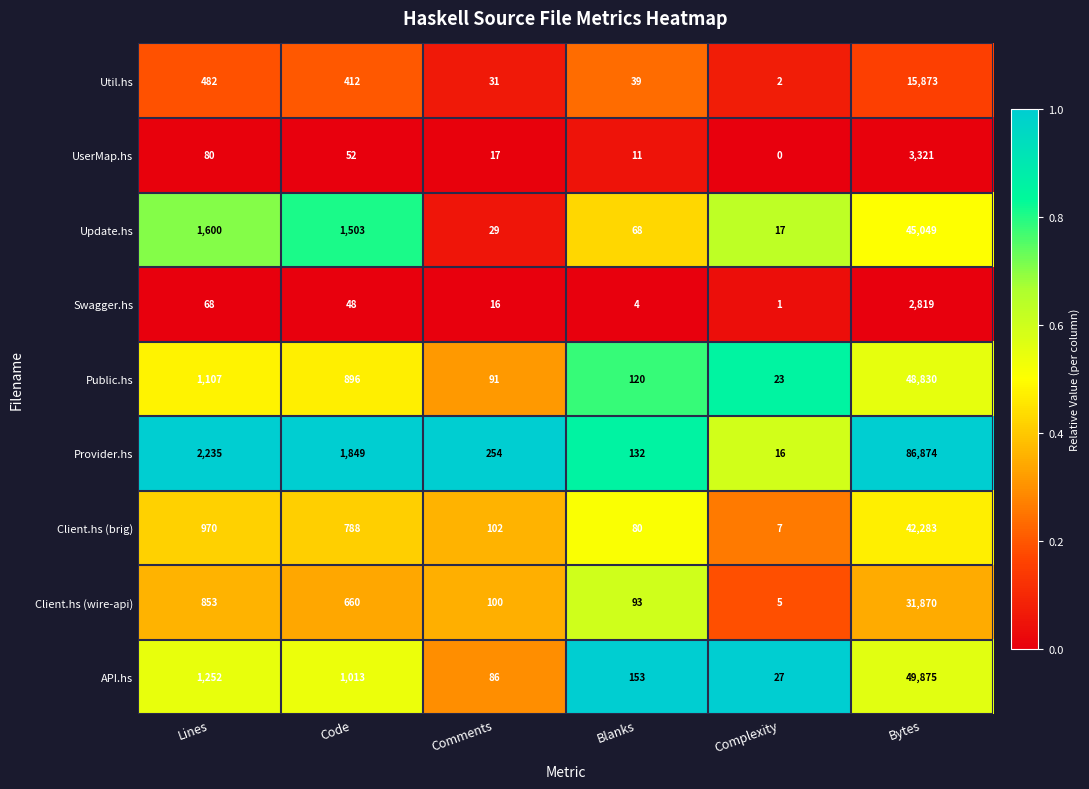

Between Complexity and Bytes, which series saw the biggest shift?

Provider.hs